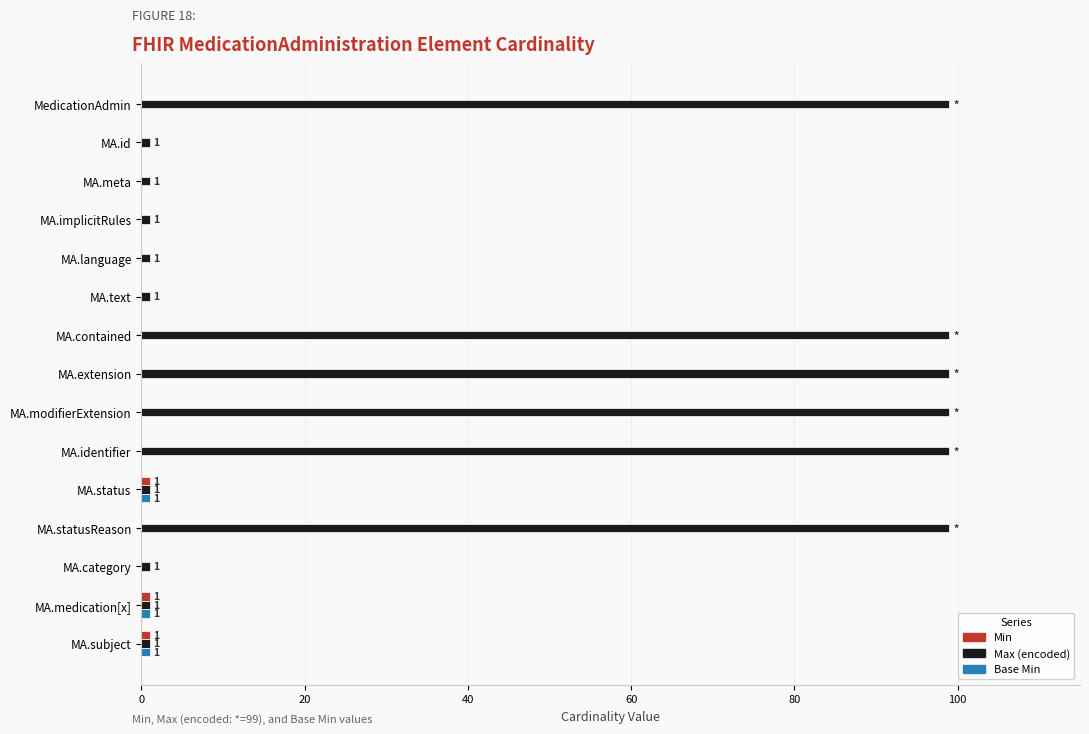

Which series has the largest total across all categories?

Max (encoded)